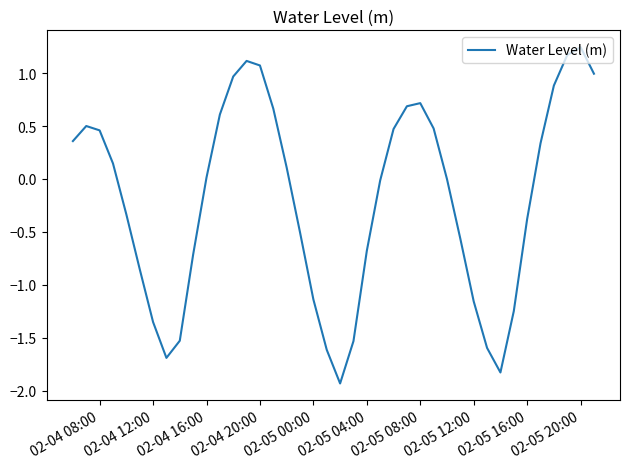

What is the difference between the maximum and minimum values?

3.2